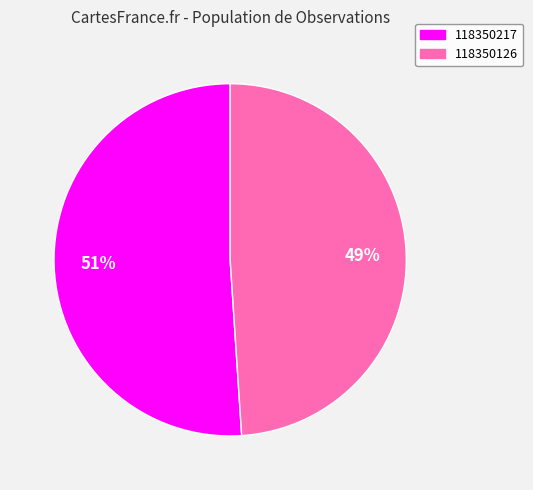

To the nearest percent, what is the average slice percentage?

50%